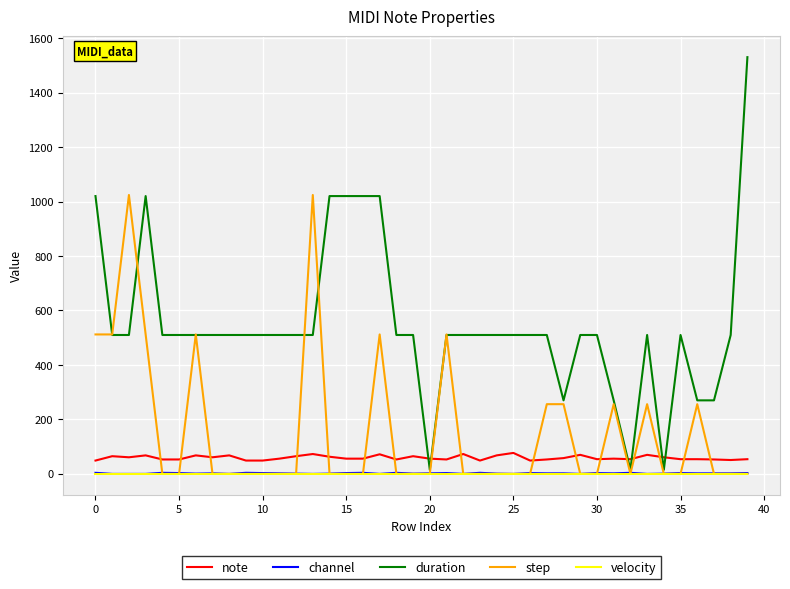

Which series has the largest range (max minus min)?

duration